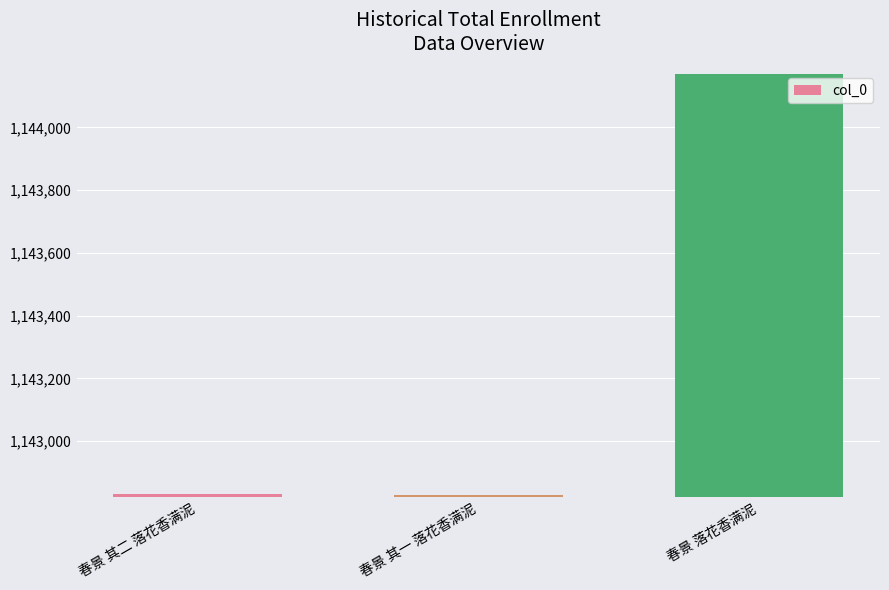

How many data points are less than 1142830?

1